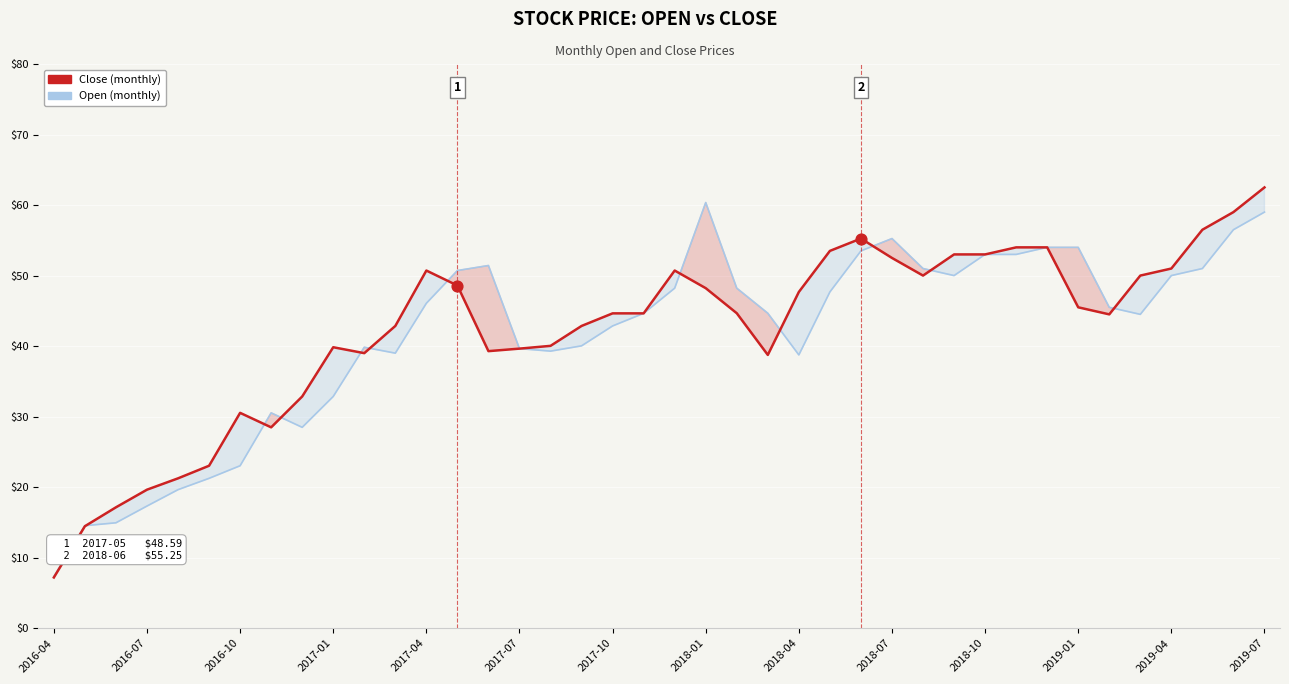

At which category is the sum across all series the highest?

2019-07